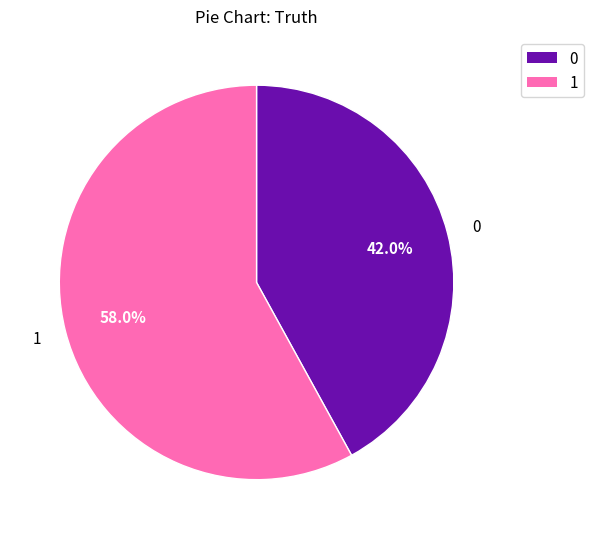

Which category has the biggest portion of the pie?

1